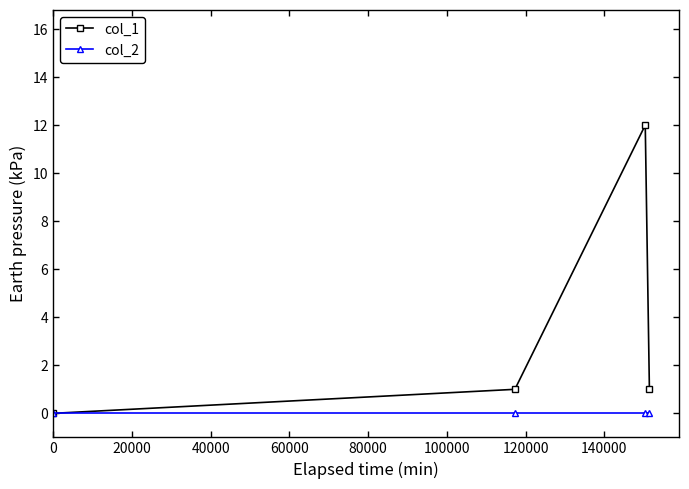

What is the maximum value shown in the chart?

12